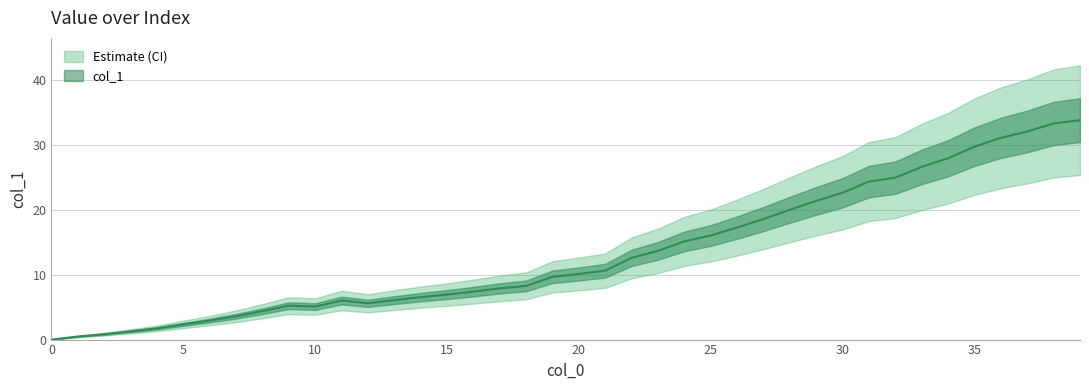

Reading left to right, list all the values displayed in this chart.

0.0	0.5	0.8	1.3	1.7	2.4	2.9	3.6	4.4	5.2	5.1	6.0	5.6	6.1	6.5	7.0	7.4	7.9	8.3	9.7	10.1	10.6	12.6	13.7	15.2	16.1	17.3	18.6	20.0	21.4	22.7	24.4	25.0	26.7	28.0	29.8	31.1	32.1	33.4	33.9